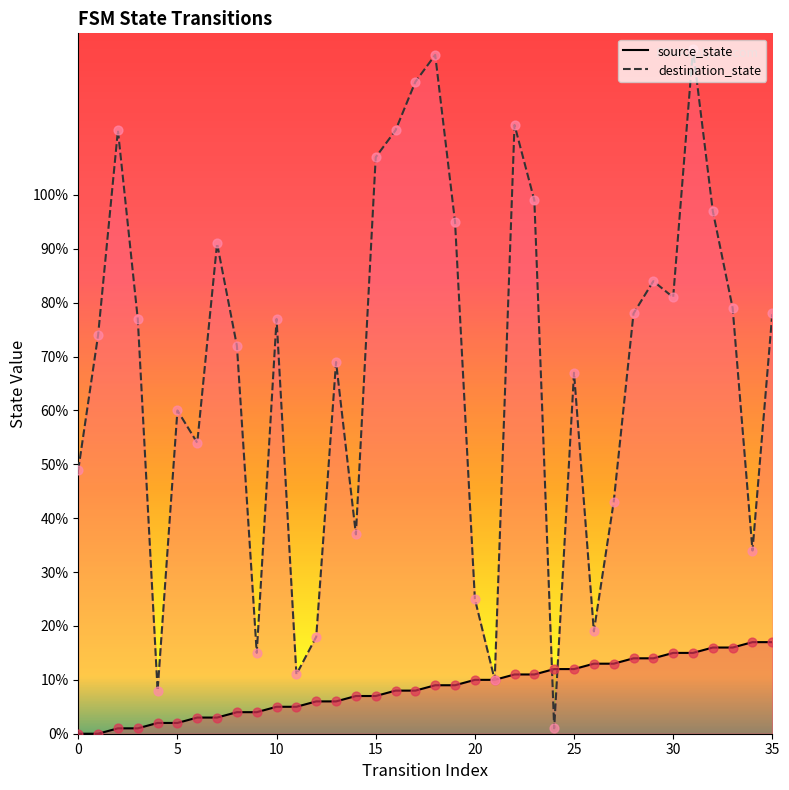

Which series contains the highest Y value?

destination_state